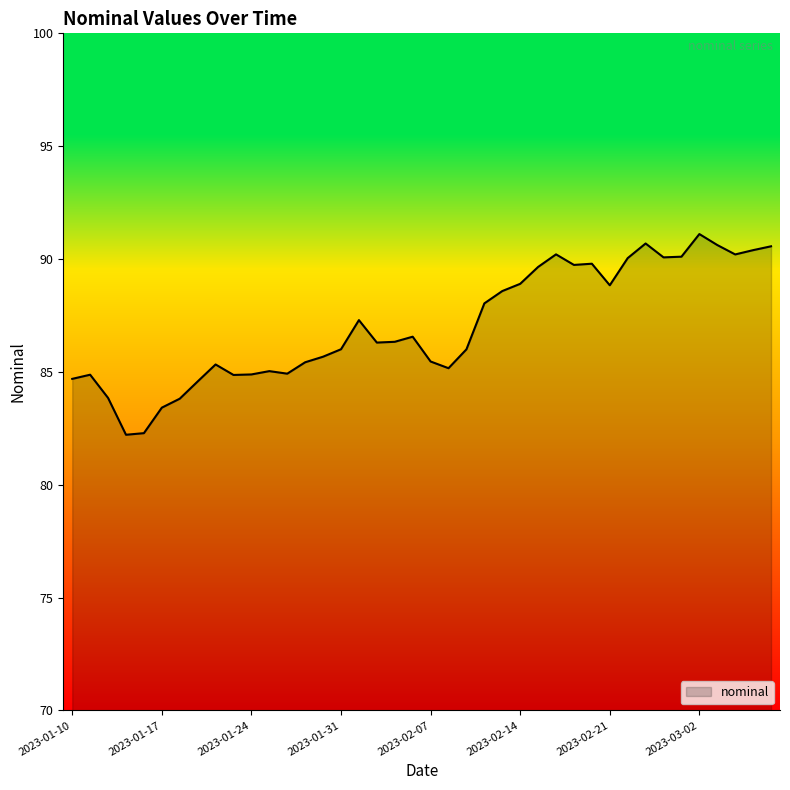

What is the greatest value displayed?

91.1